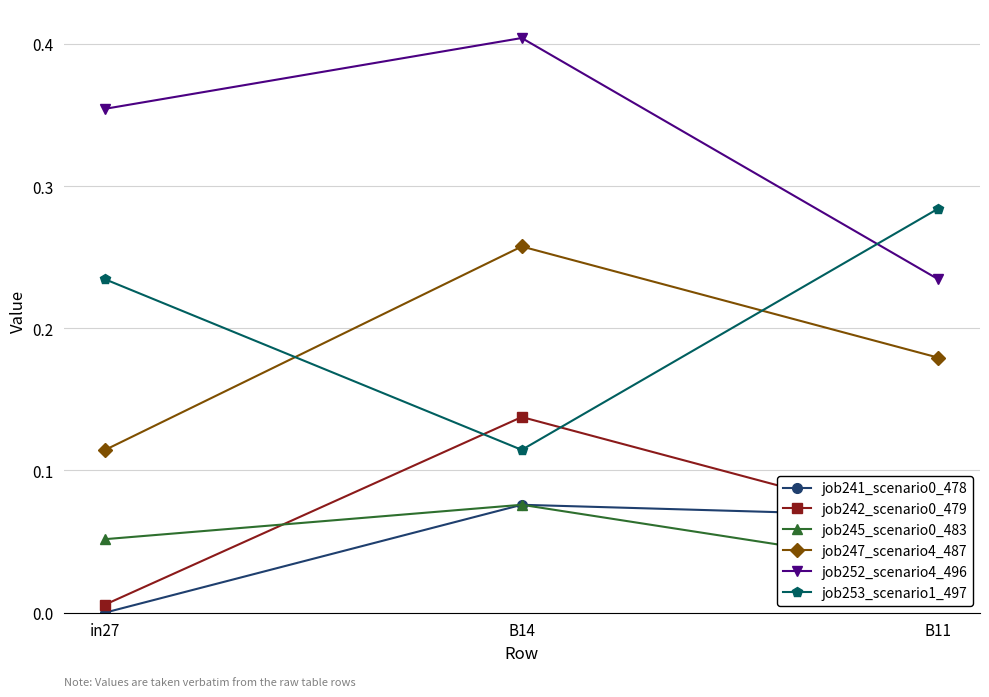

At which category is the sum across all series the highest?

B14